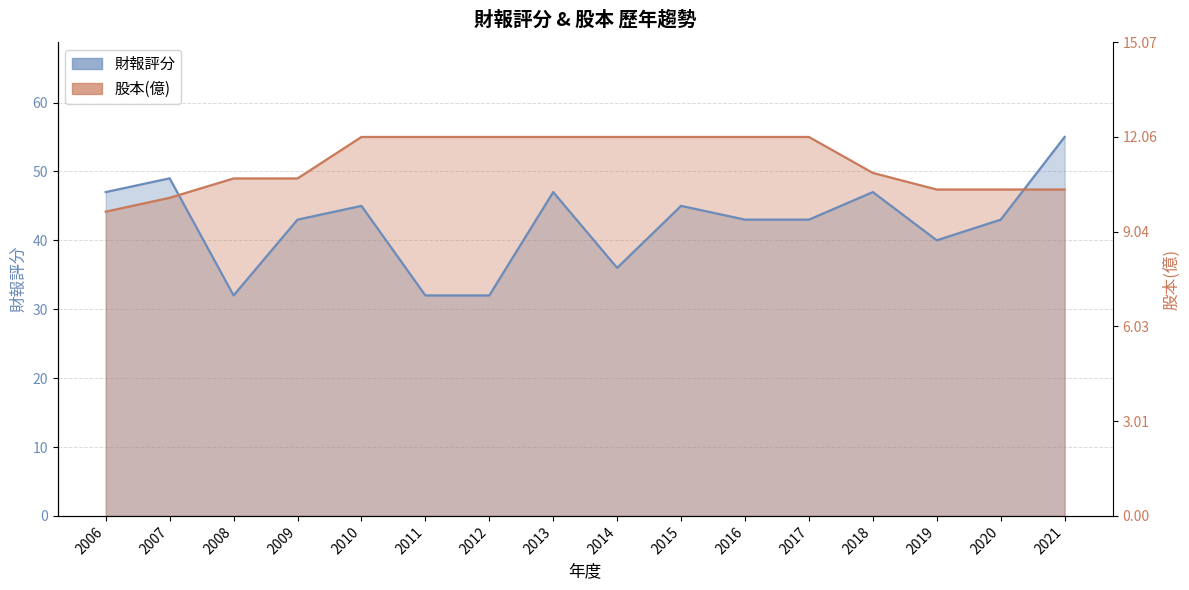

What is the value of the 財報評分 point at the 1st from the left?

47.0